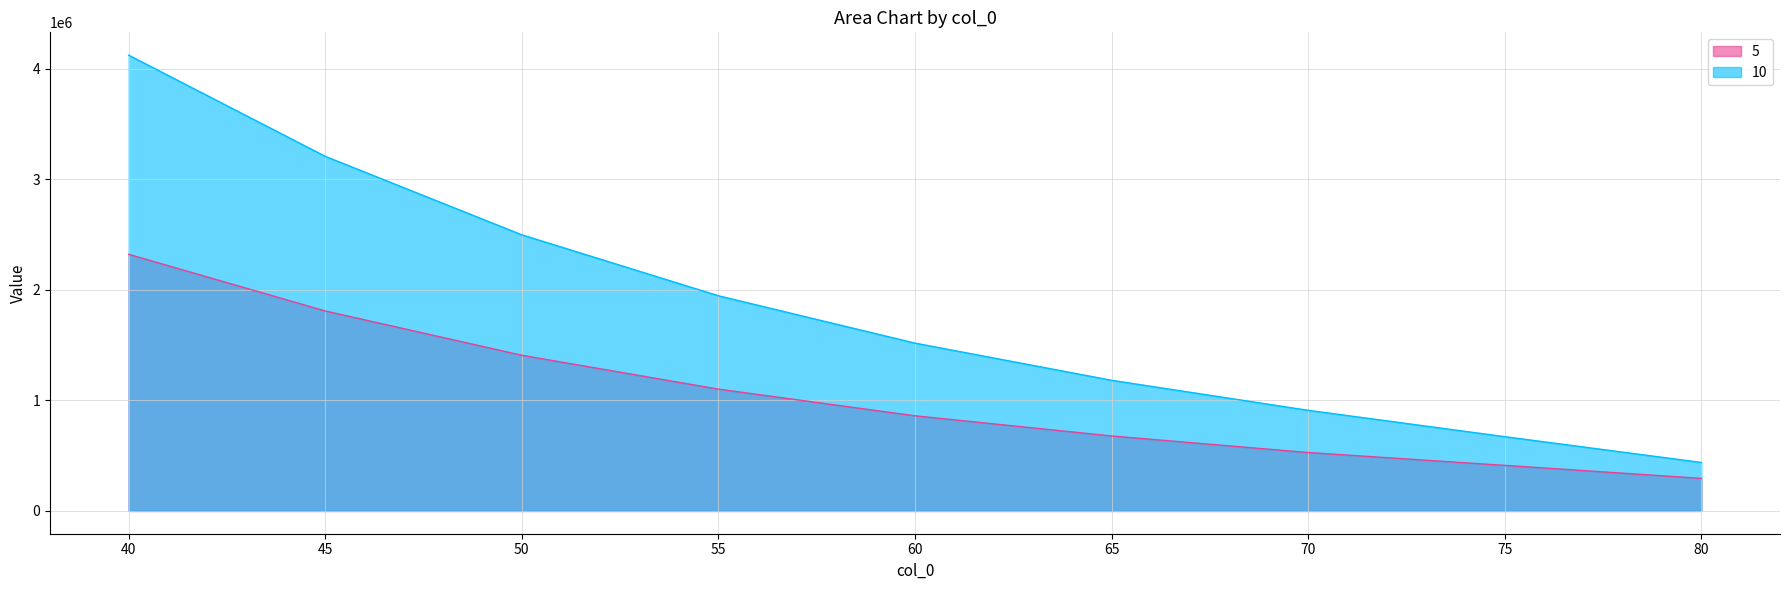

Is it true that 10 equals 2883434.1 at 55?

False